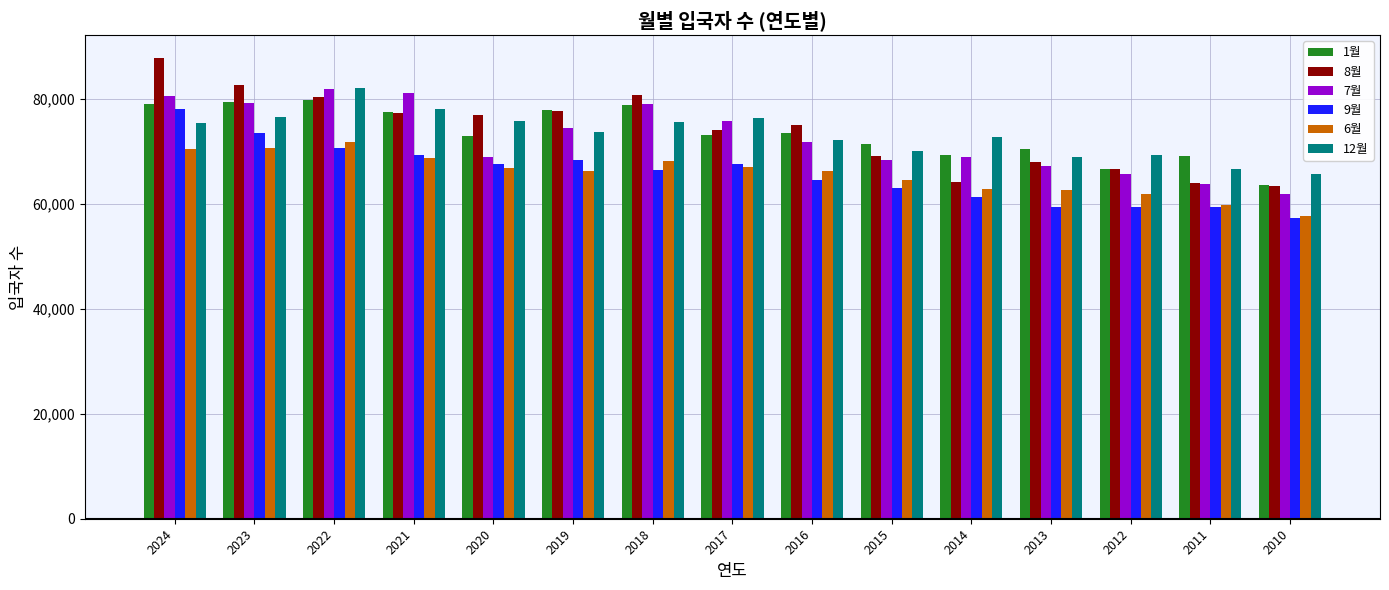

How many bars are there in each group?

6